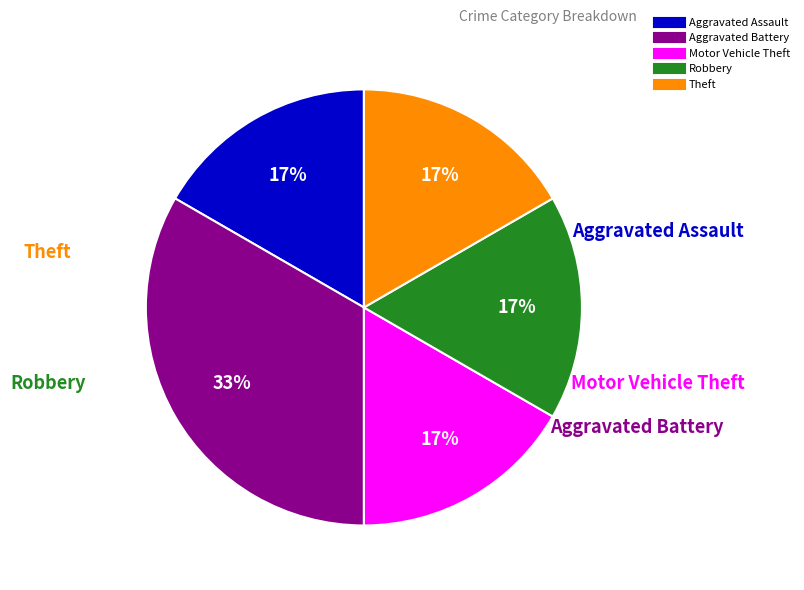

What percentage is the Theft slice, to the nearest percent?

17%